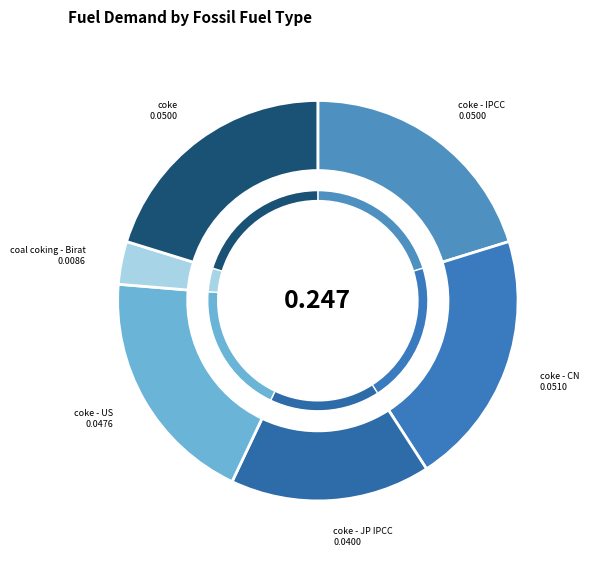

Do coke - IPCC and coke together represent more than half of the pie?

No